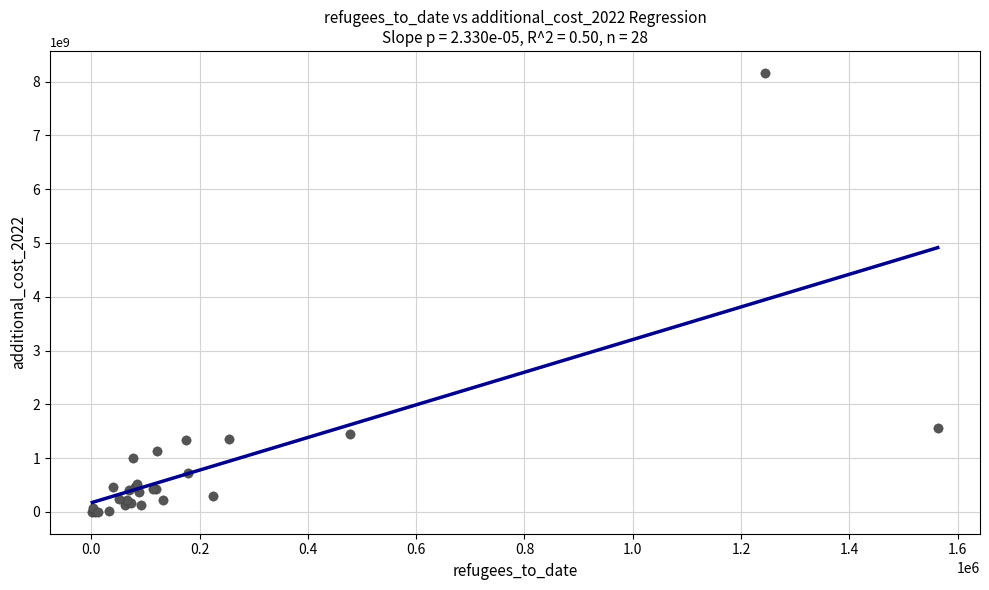

What Y value in the scatter plot is closest to 4082098475?

1564090949.3